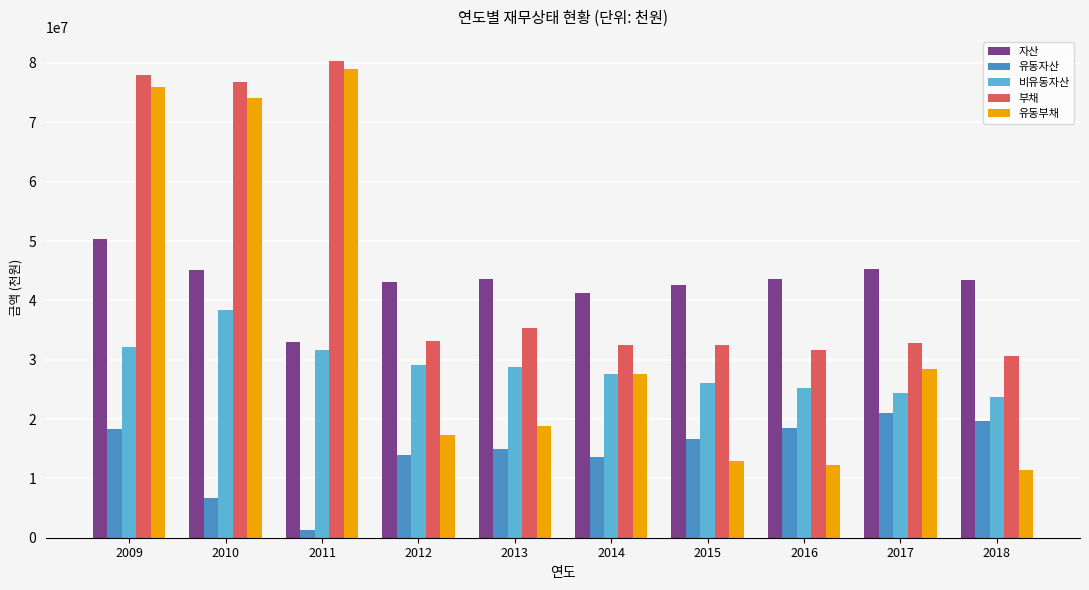

Which series has the largest range (max minus min)?

유동부채